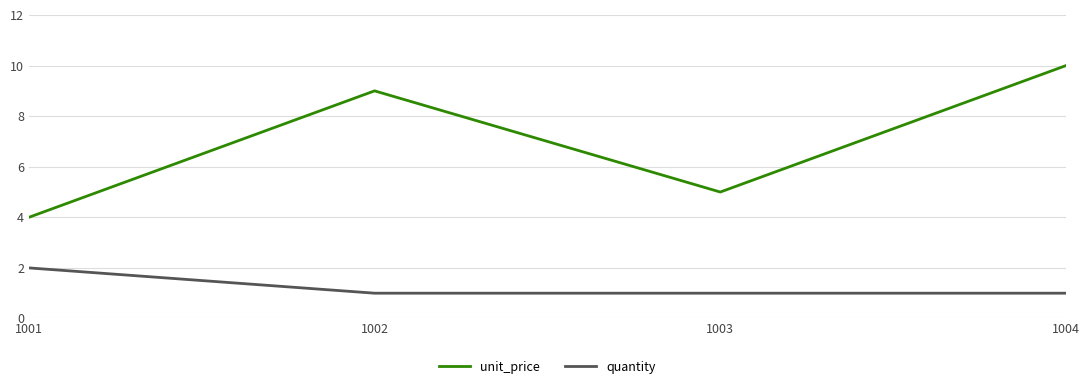

The quantity series shows 3 at 1001. True or false?

False